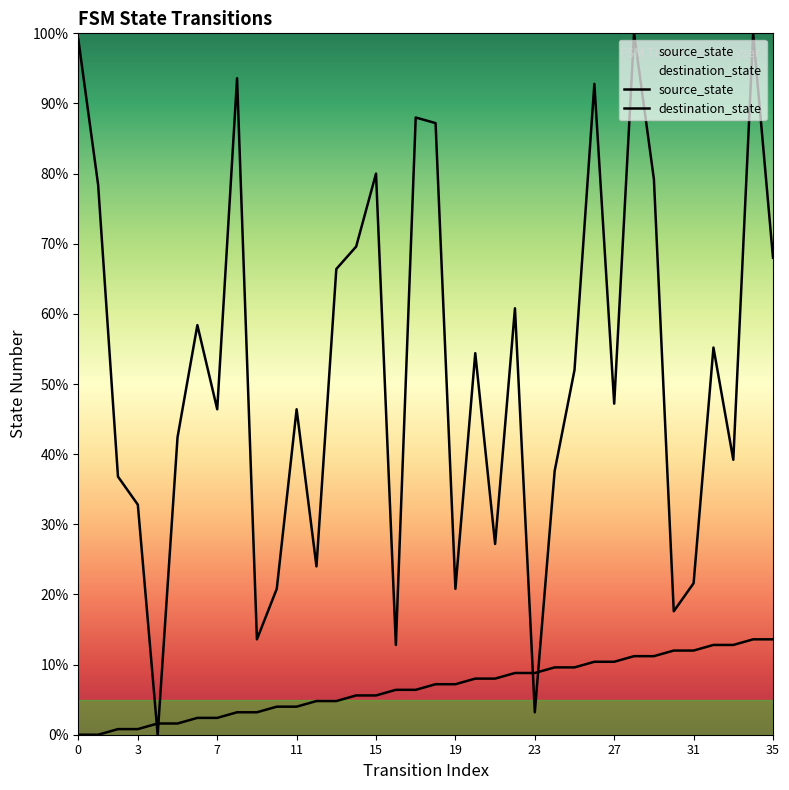

What is the sum of all source_state values?

244.8